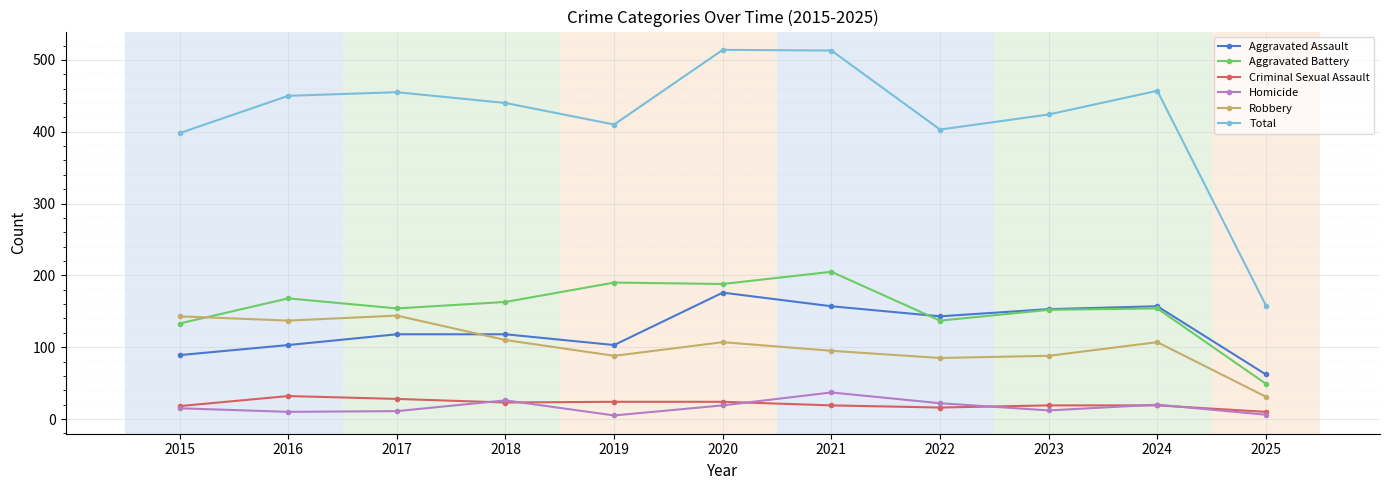

How many lines are shown in the chart?

6